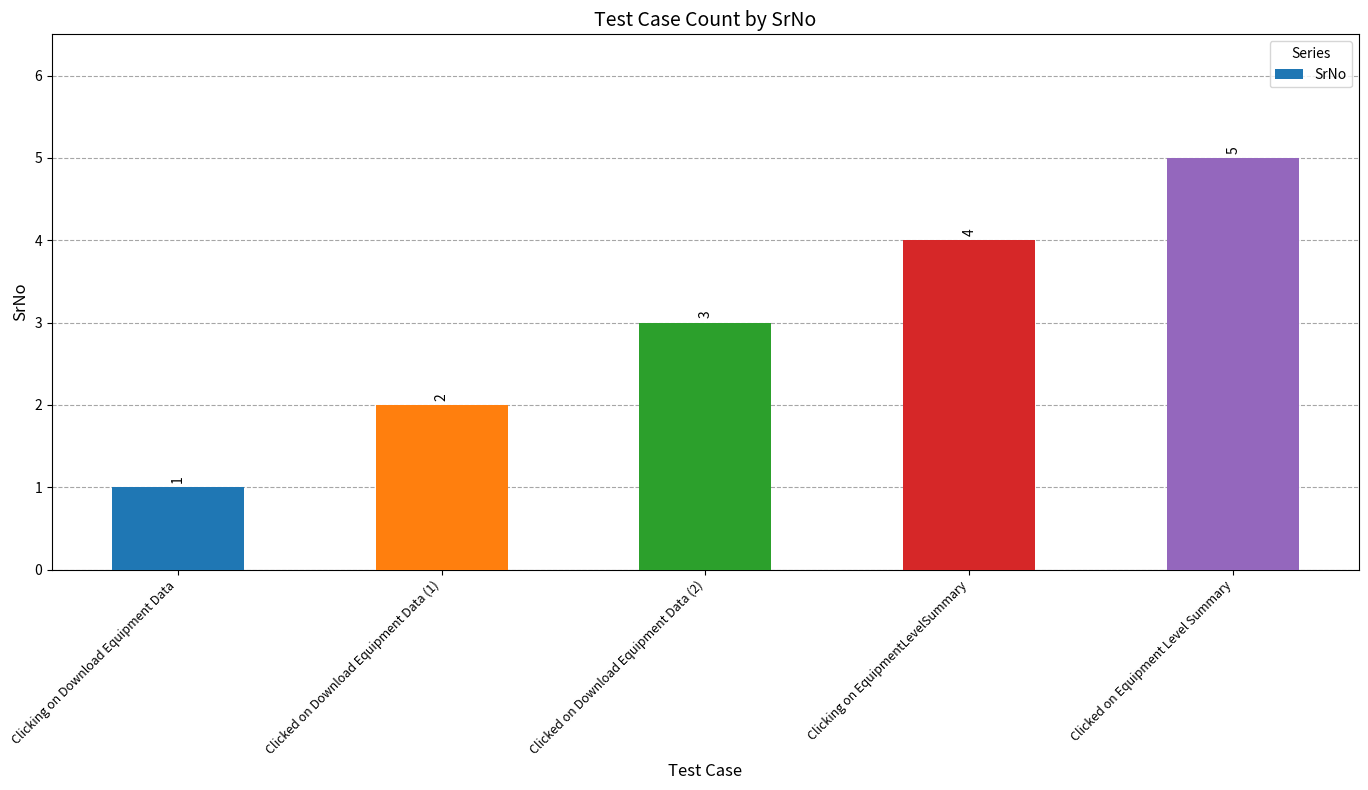

Reading right to left, transcribe all the data shown in this chart.

Clicked on Equipment Level Summary=5	Clicking on EquipmentLevelSummary=4	Clicked on Download Equipment Data (2)=3	Clicked on Download Equipment Data (1)=2	Clicking on Download Equipment Data=1